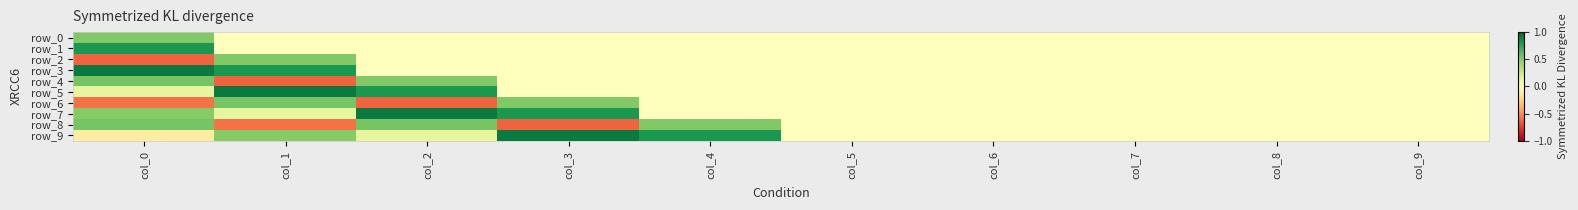

Which label corresponds to the smallest value in the chart?

col_0